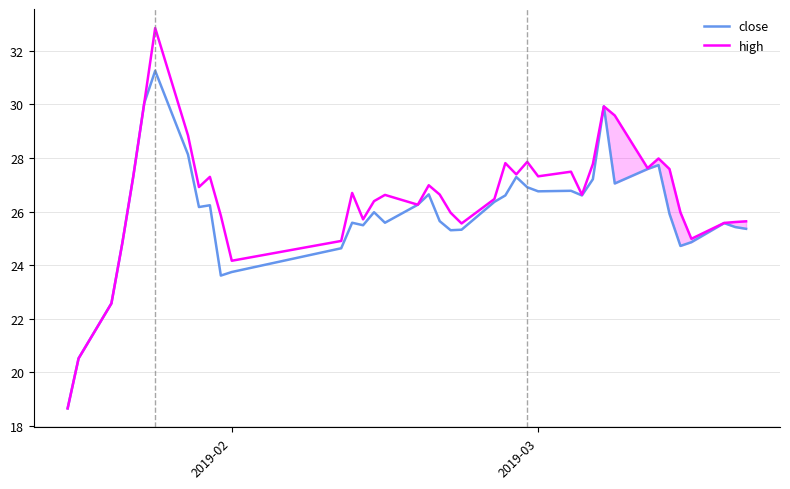

What is the greatest value displayed?

32.9